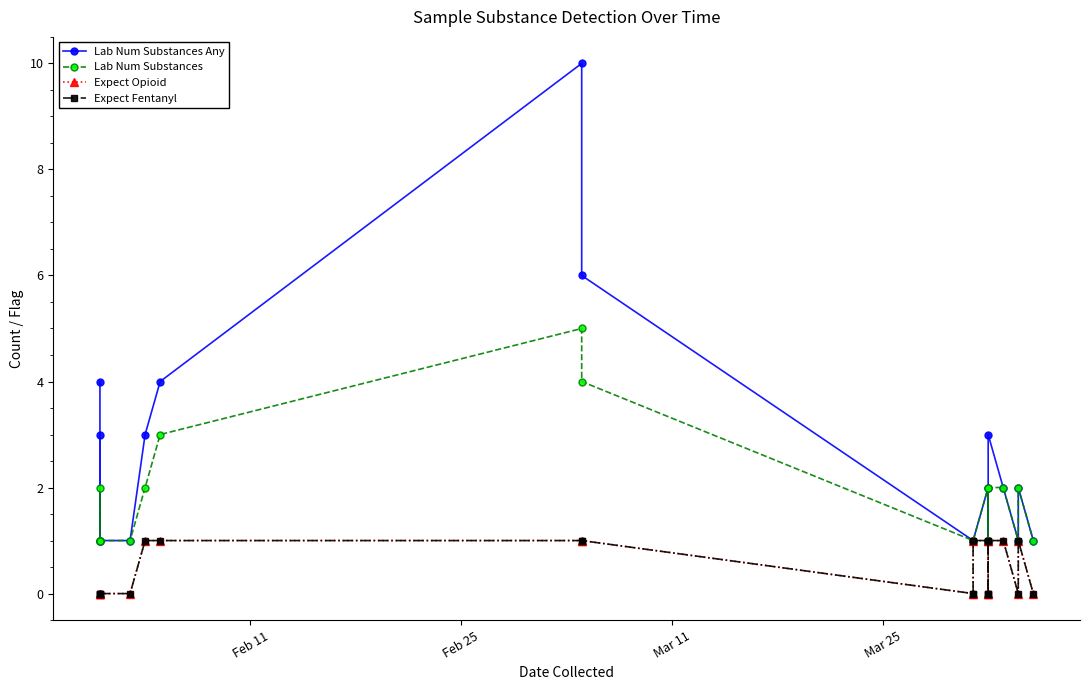

At Feb 11, list the series in order from largest to smallest.

Lab Num Substances Any, Lab Num Substances, Expect Opioid, Expect Fentanyl